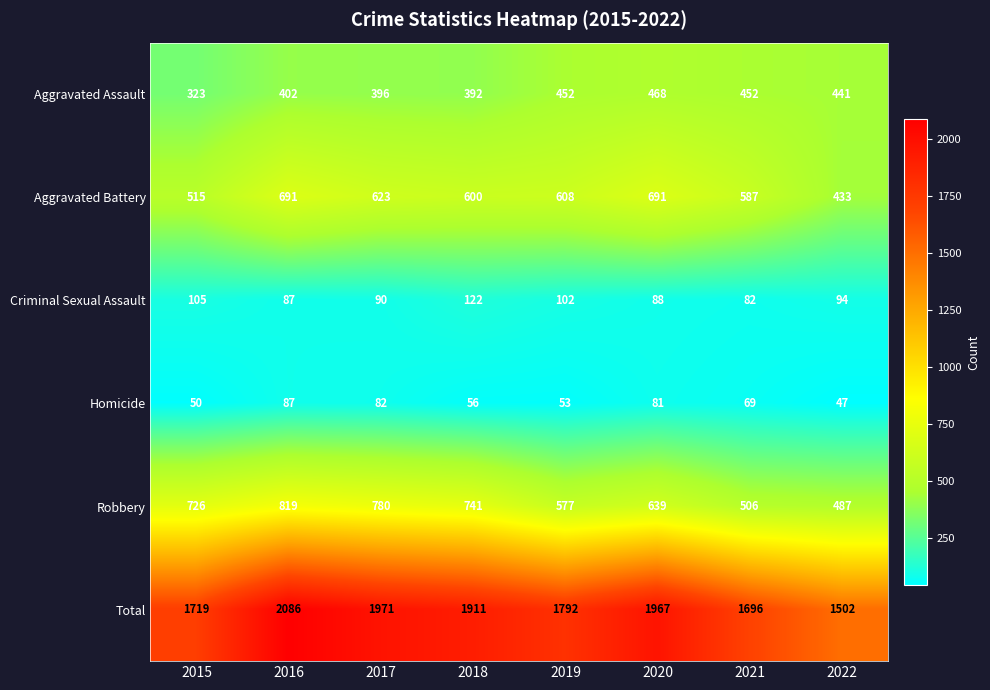

Where is Aggravated Assault nearest to the value 395?

2017